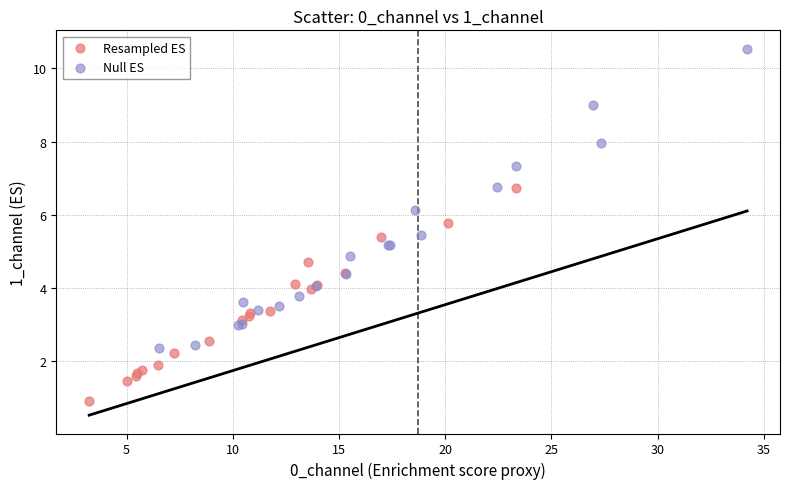

Which series contains the highest Y value?

Null ES